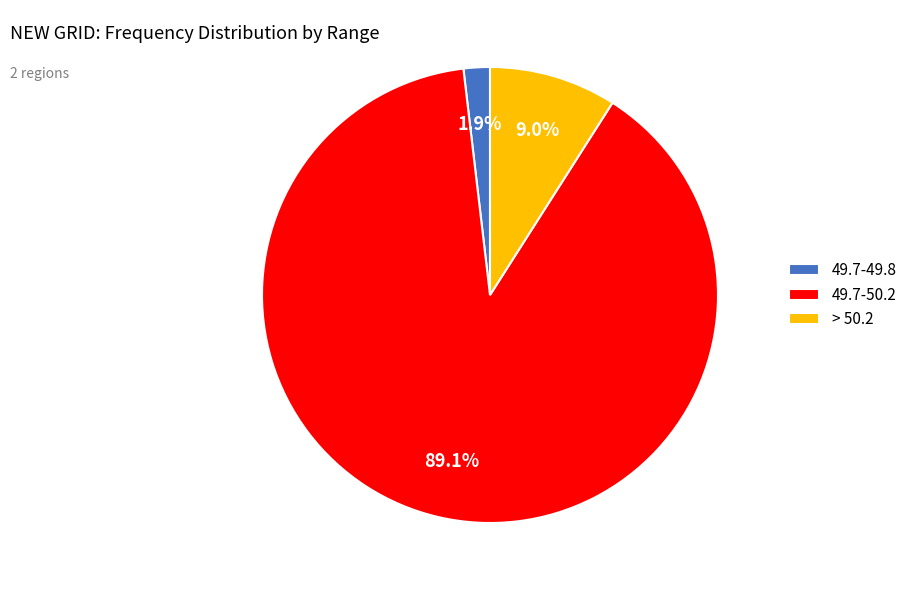

Which category has the smallest portion of the pie?

49.7-49.8